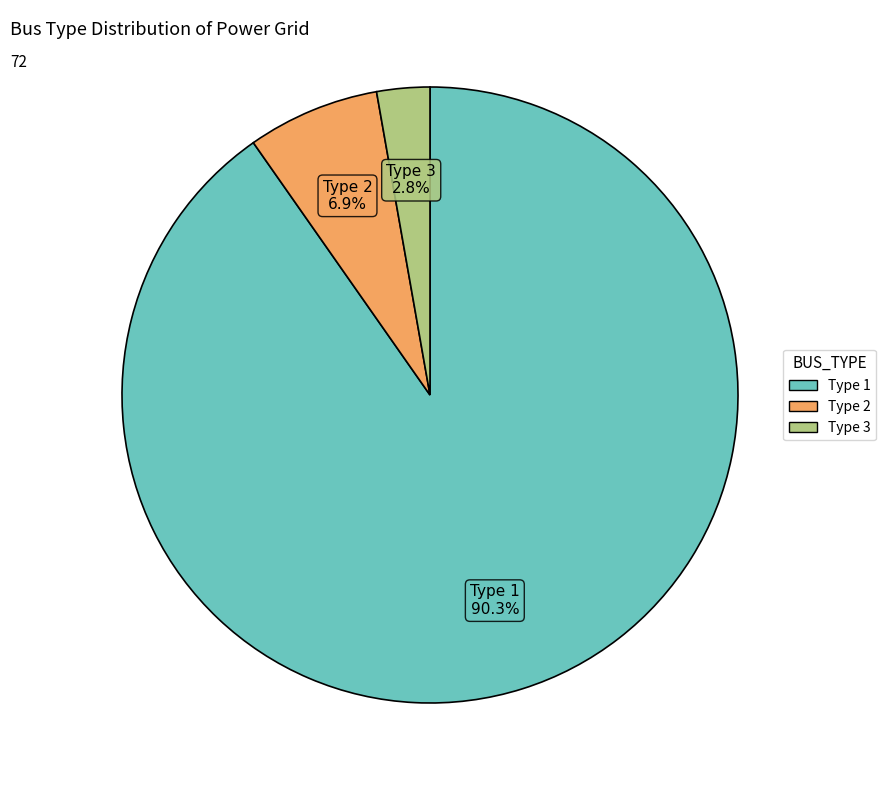

How many segments does this pie chart have?

3